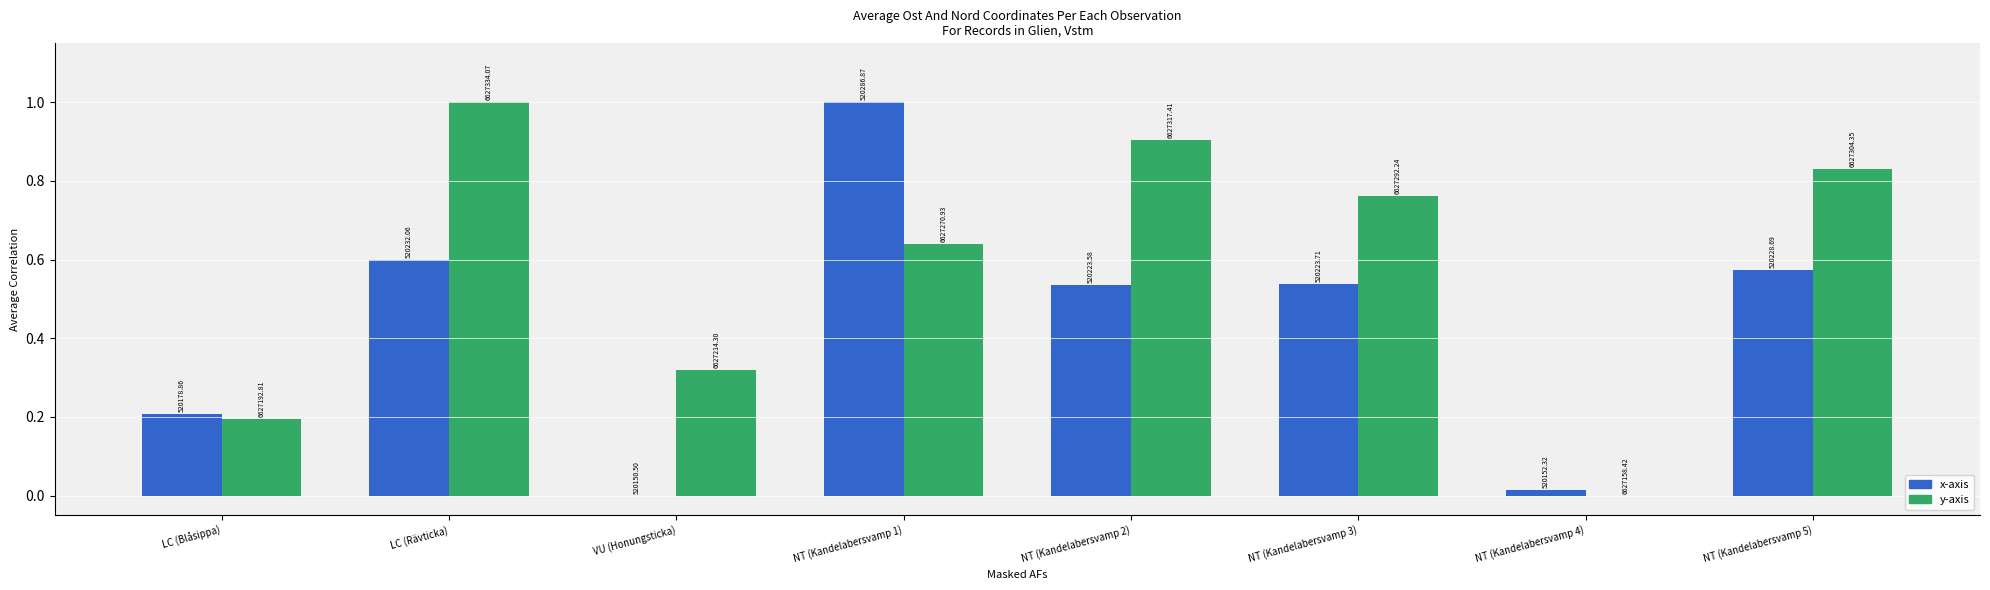

What are all the series names shown in the legend?

x-axis, y-axis